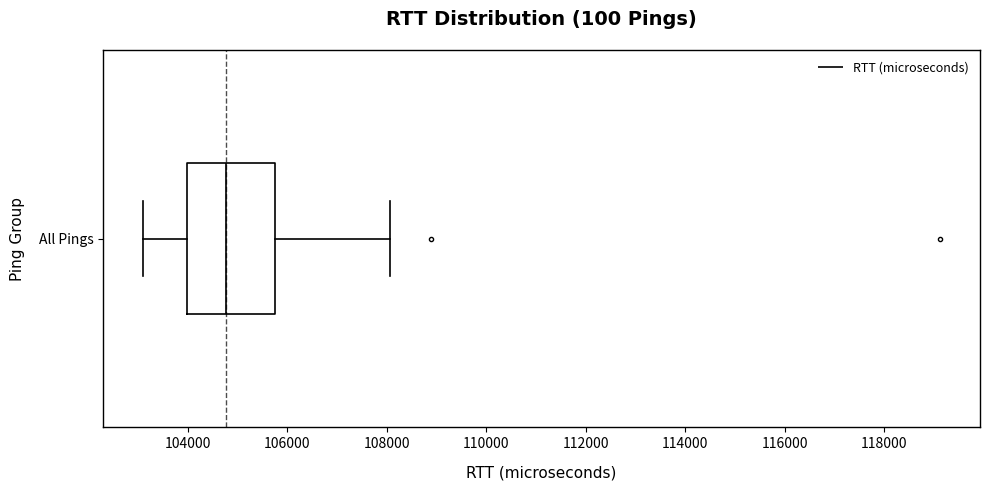

Read this box plot against the x-axis: the position of the median line, the range covered by the box, and the ends of both whiskers. The values are not printed on the chart, so give them approximately, as read against the axis.

median 104800, box 104000 to 105800, whiskers 103200 to 108000